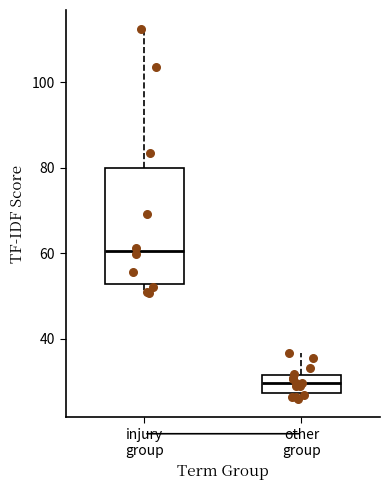

Which box has the lowest median line?

other group